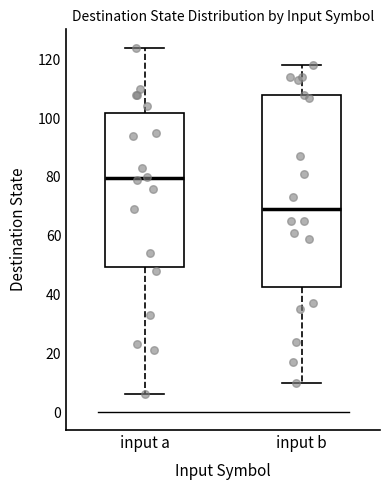

Which box's median line is the highest?

input a